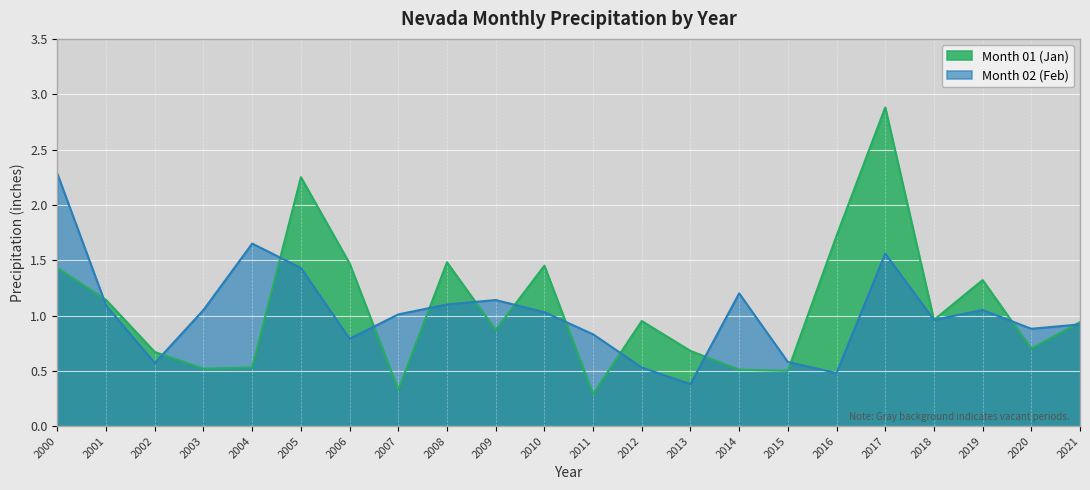

In Month 01 (Jan), how many points are lower than both neighbors (excluding endpoints)?

7